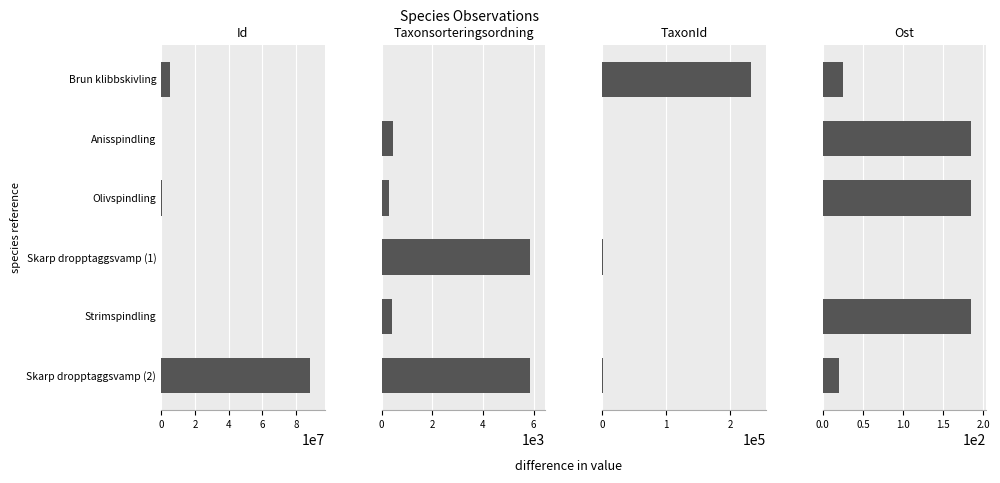

How many groups of bars are there?

6